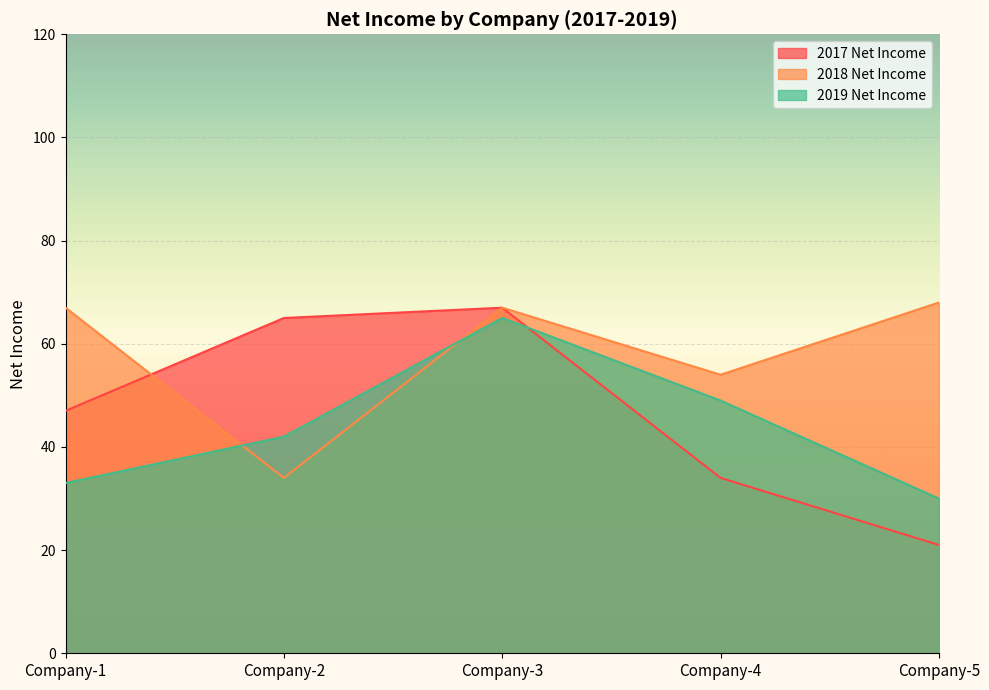

What is the approximate value of 2018 Net Income at Company-3, to the nearest 10?

70